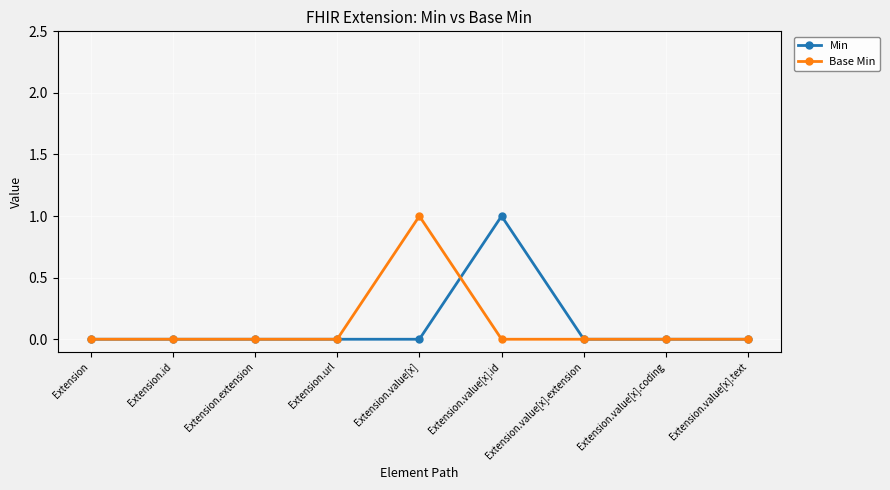

What position from the left is Extension.value[x].id?

6